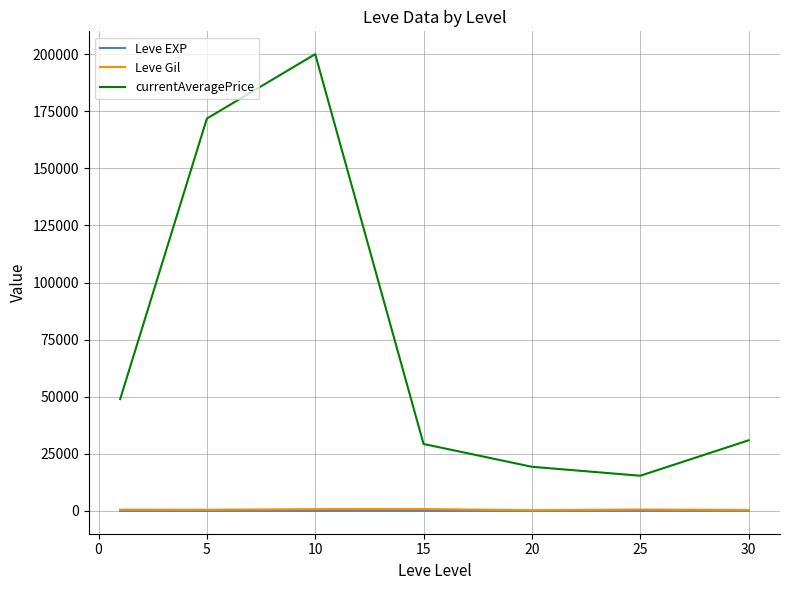

True or false: currentAveragePrice has more than 2 points higher than both neighbors.

False